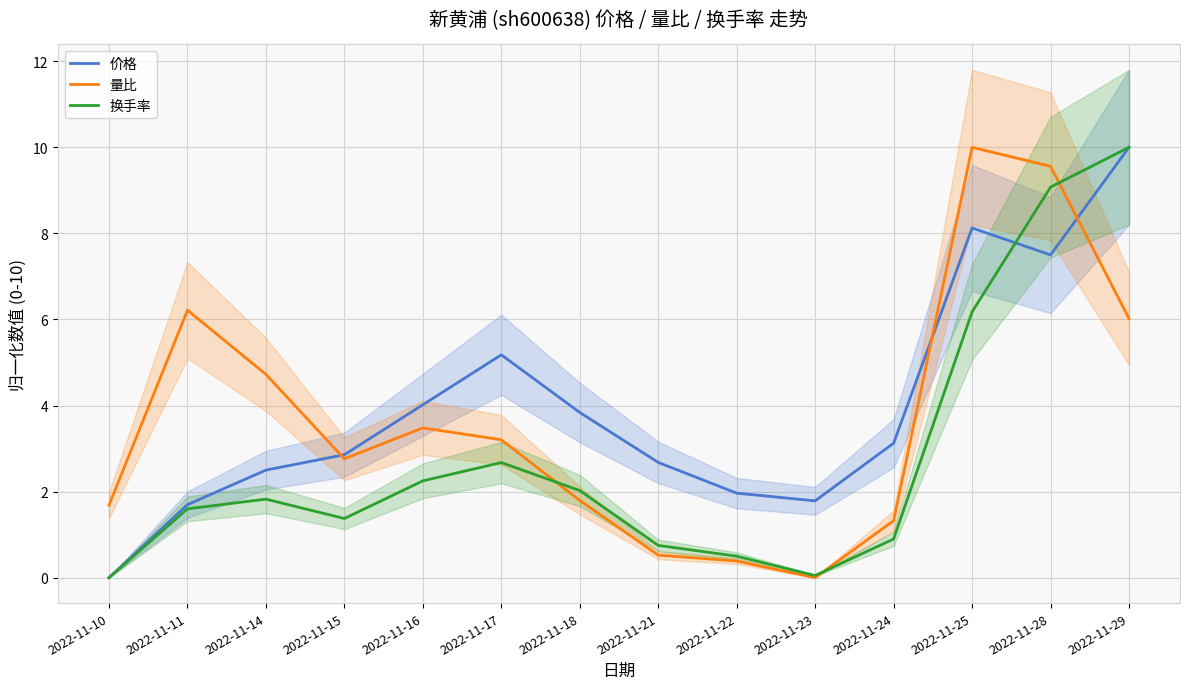

Between 2022-11-14 and 2022-11-29, which series saw the biggest shift?

换手率